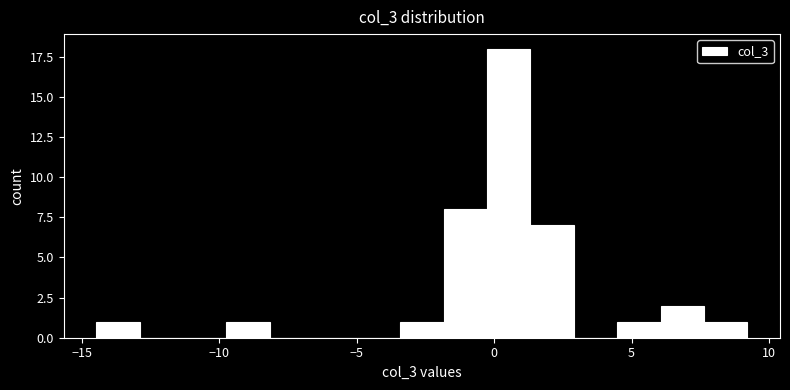

Around what value on the x-axis is the tallest bar? Give the approximate position of its centre, as read against the axis.

0.5